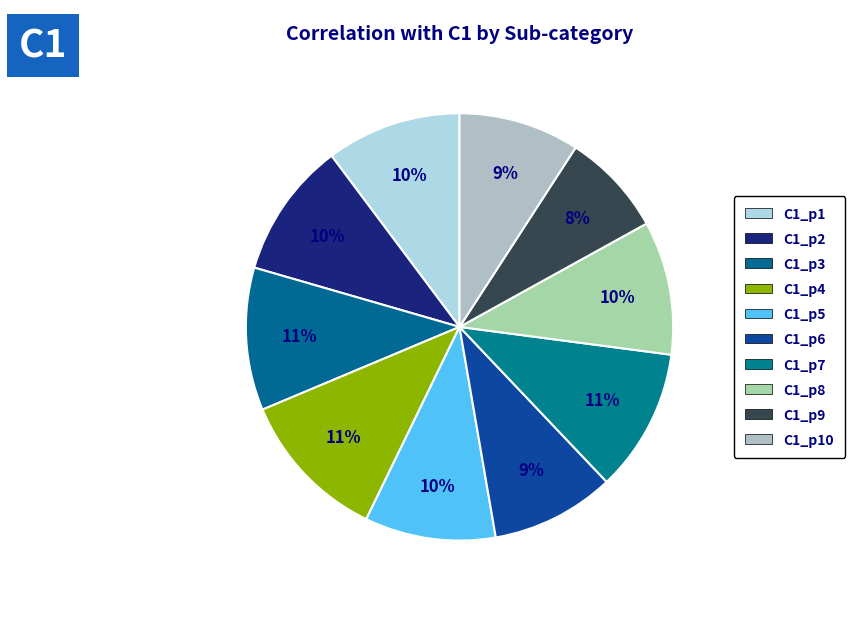

Is there a majority slice in this chart?

No